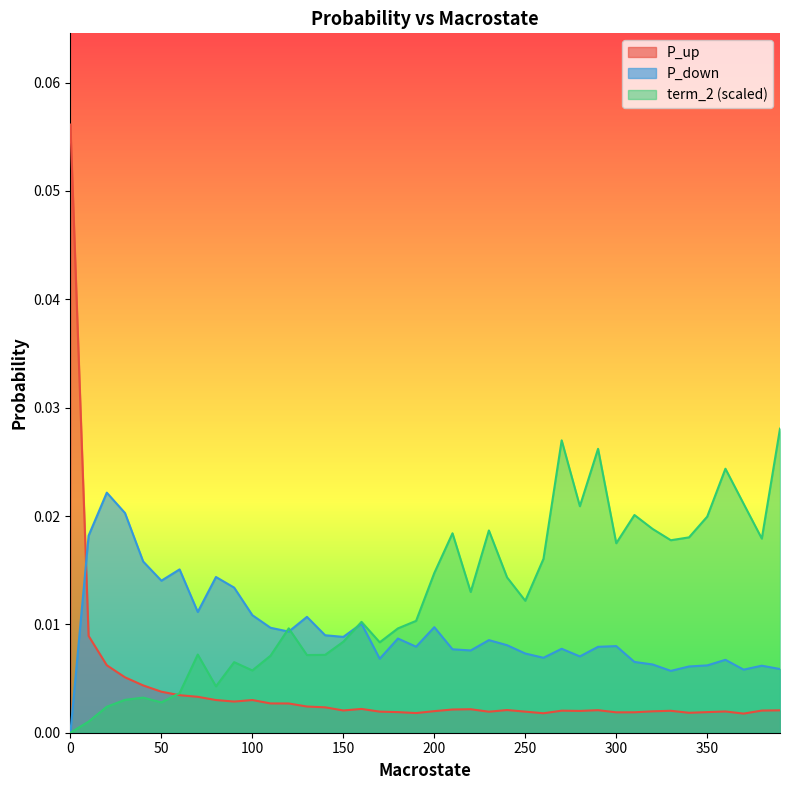

Does the chart display data point markers on the line(s)?

No